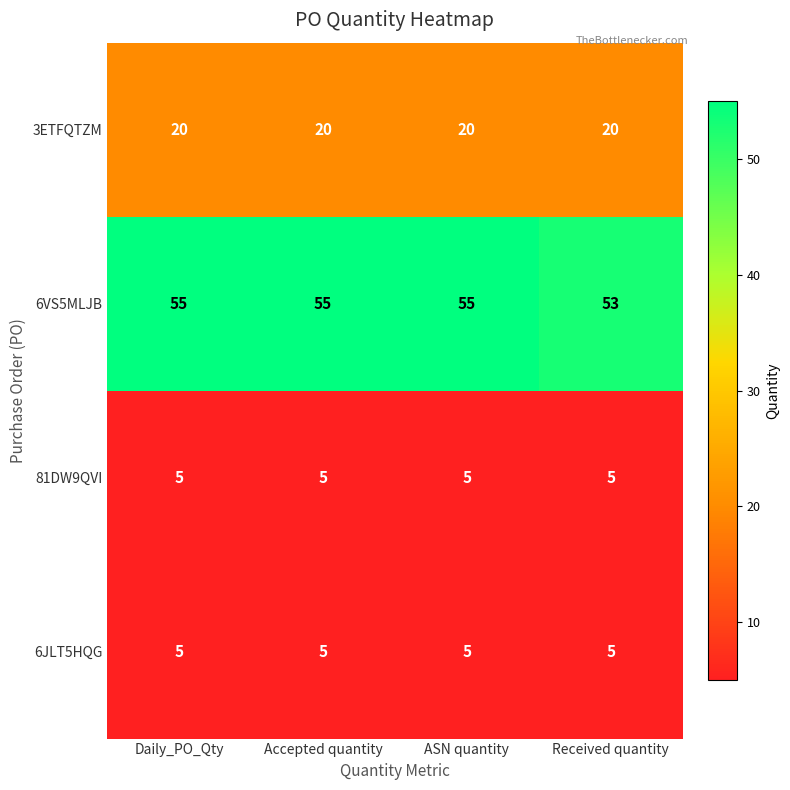

The 6JLT5HQG series shows 3 at Accepted quantity. True or false?

False